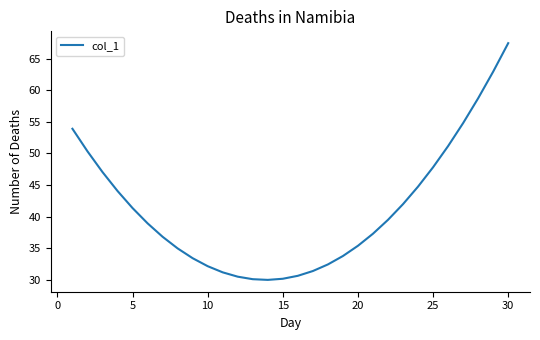

Does the chart have visible grid lines?

No